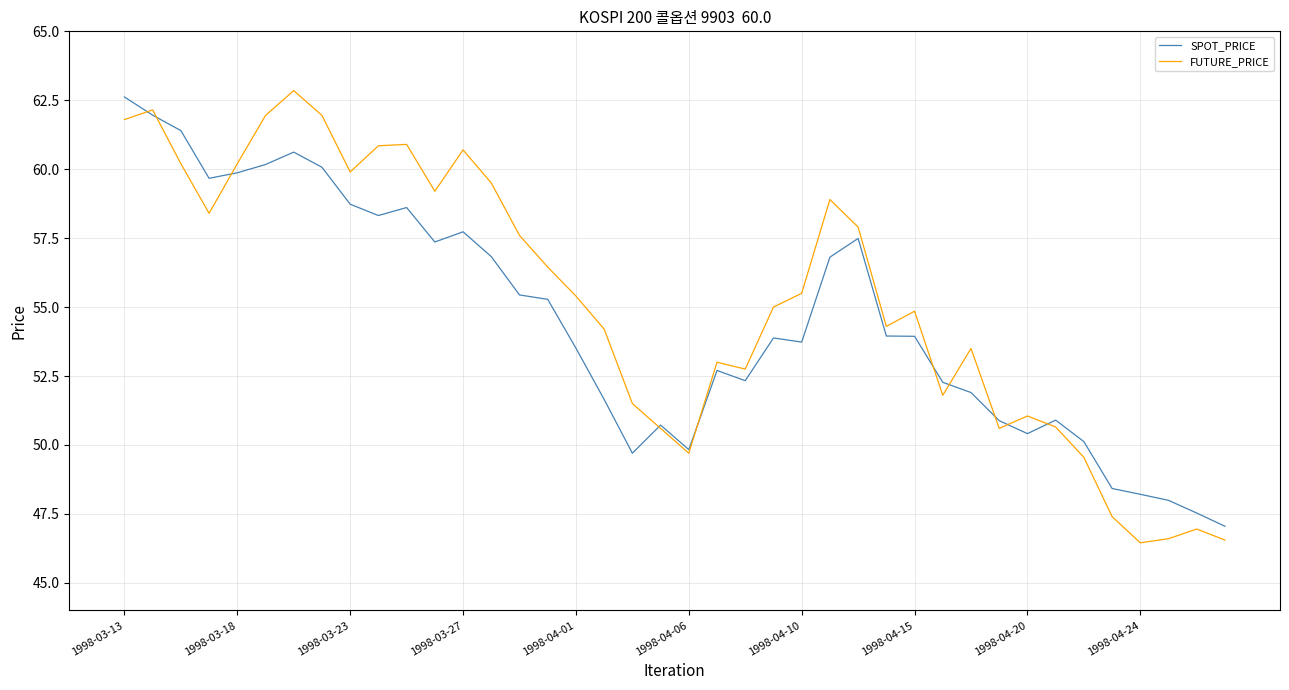

What is the smallest value displayed?

46.5